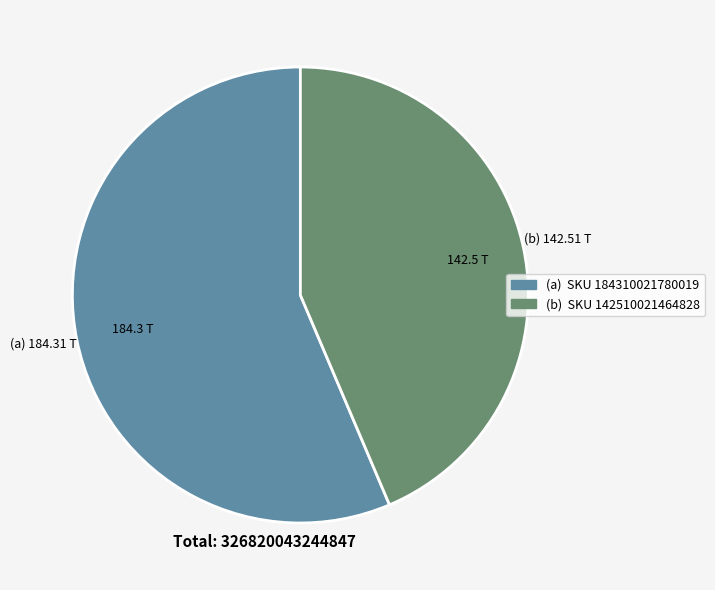

Is there a majority slice in this chart?

Yes